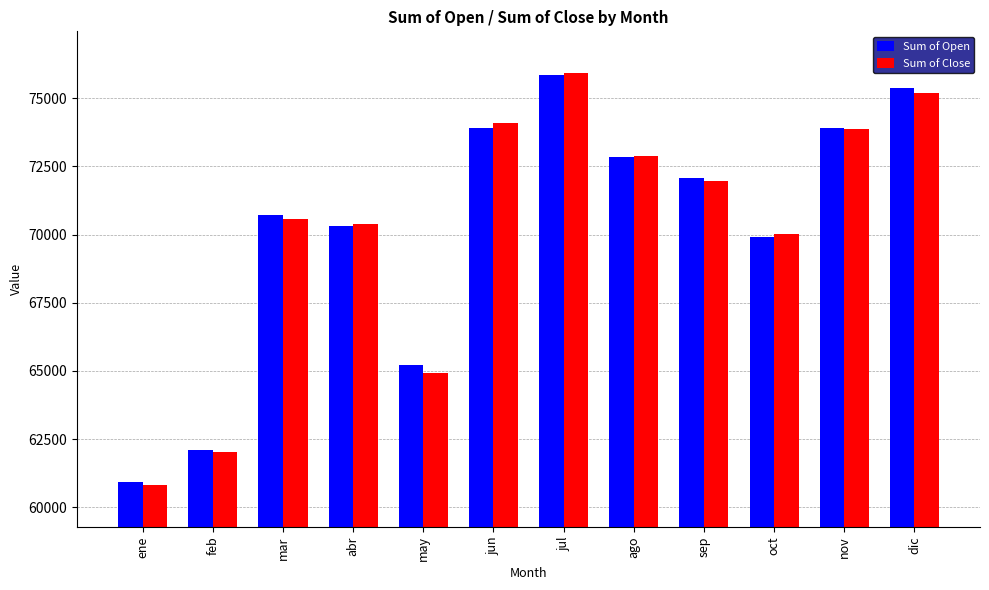

How many bars are there in total?

24